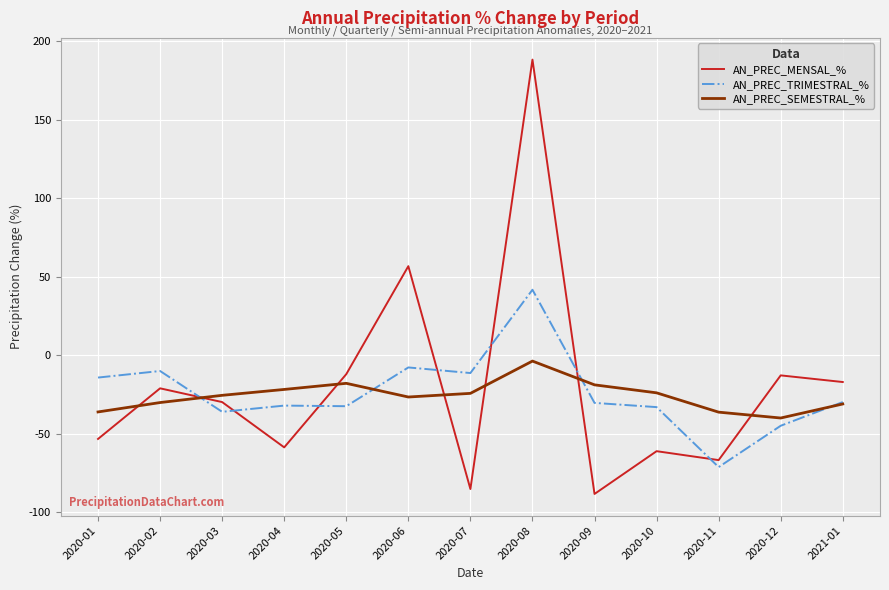

Which series has the largest total across all categories?

AN_PREC_MENSAL_%